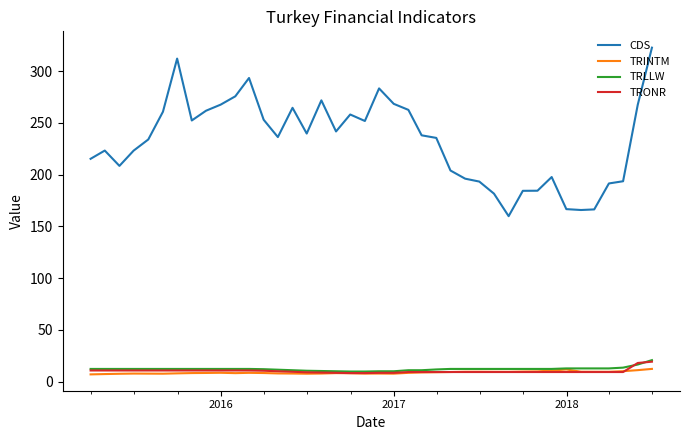

What is the smallest value displayed?

7.0